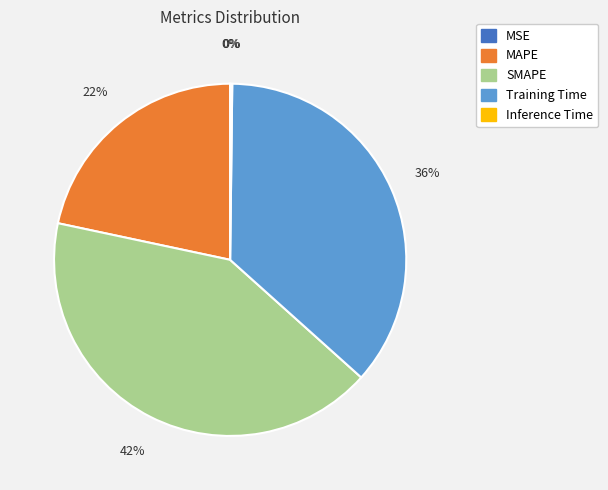

To the nearest percent, what percentage of the pie is Training Time?

36%